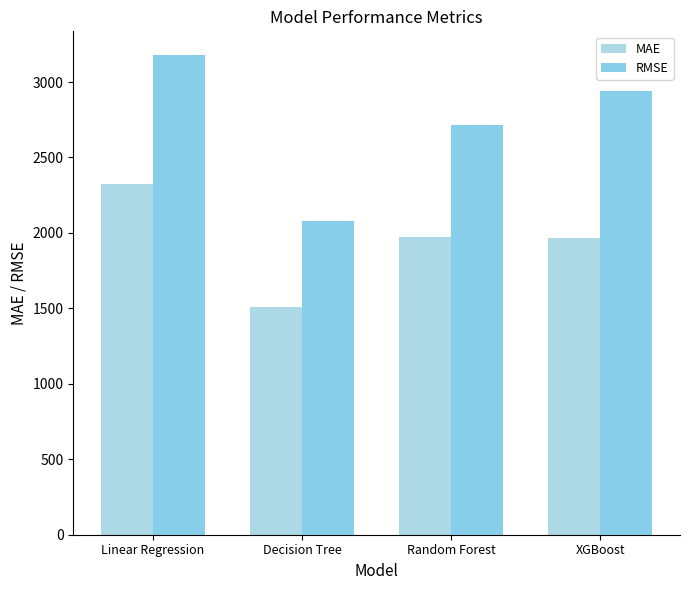

What position from the left is XGBoost?

4